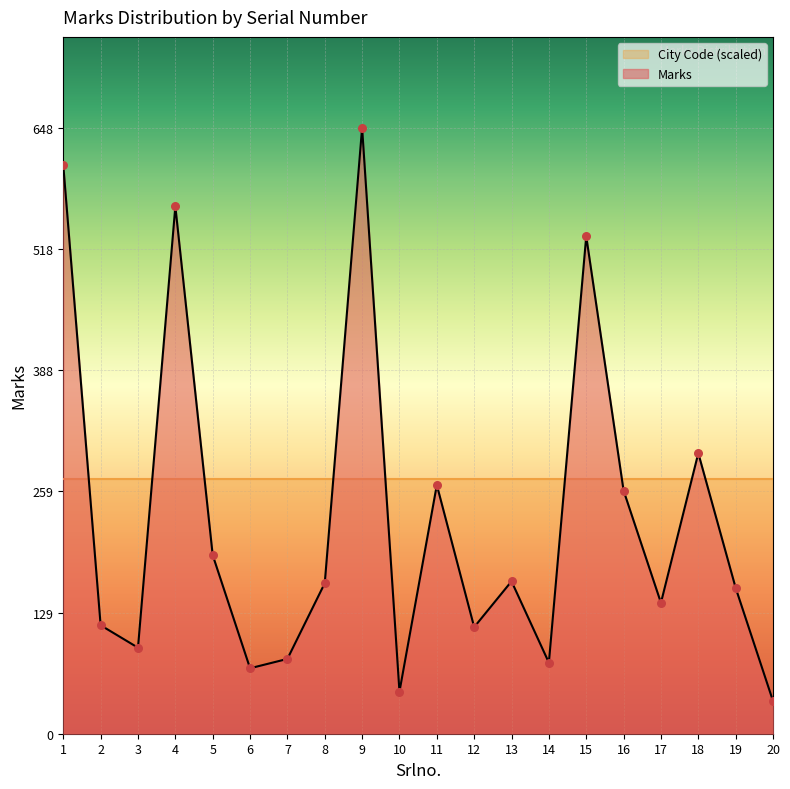

Which has a higher value, 7 or 8?

8